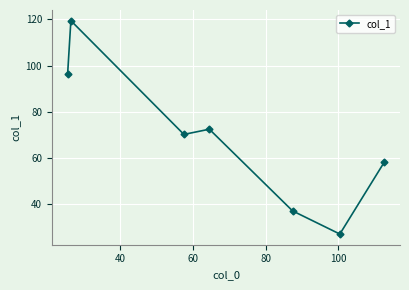

What is the value of the 7th point from the left?

58.2